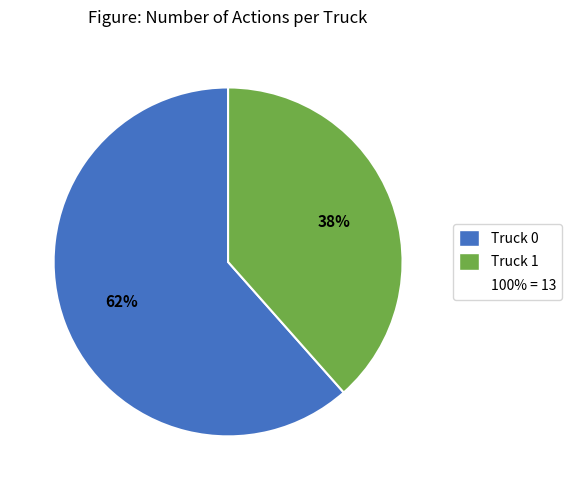

To the nearest percent, what is the average slice percentage?

50%